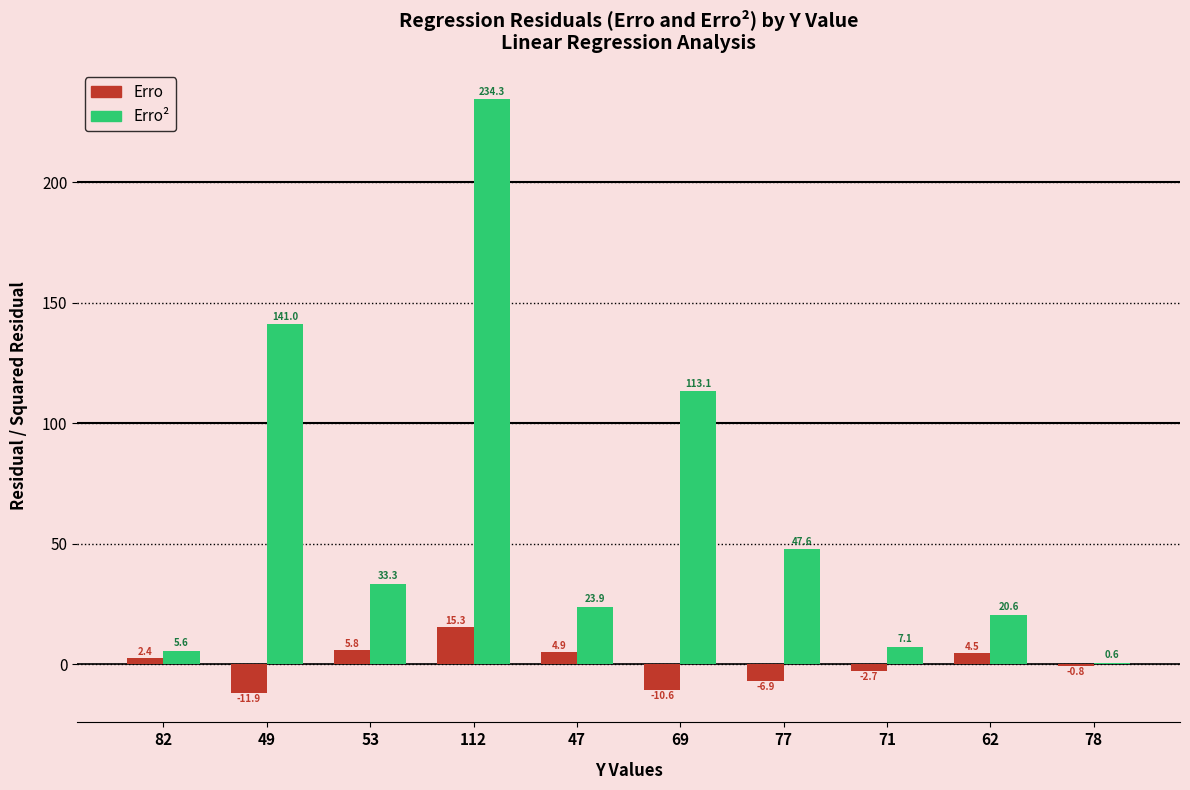

At which category is the sum across all series the highest?

112